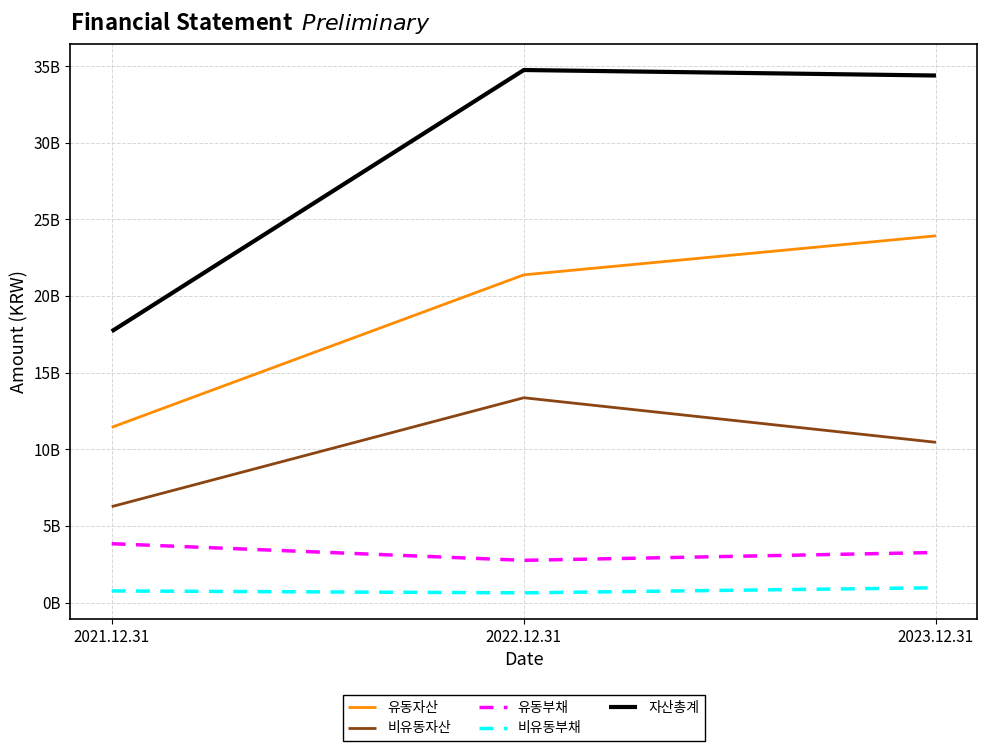

Does the chart have visible grid lines?

Yes